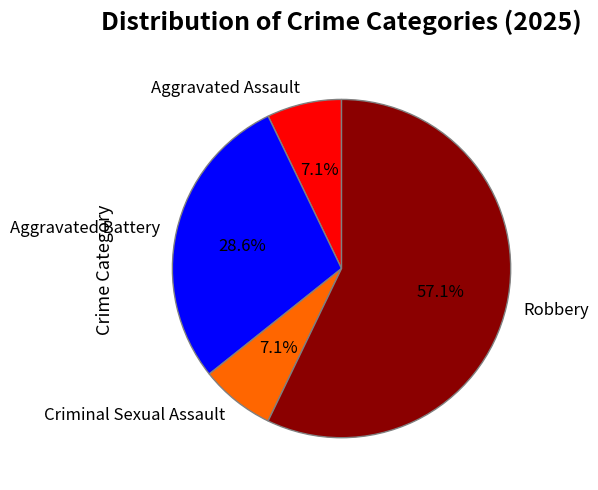

To the nearest percent, what portion does Criminal Sexual Assault represent?

7%